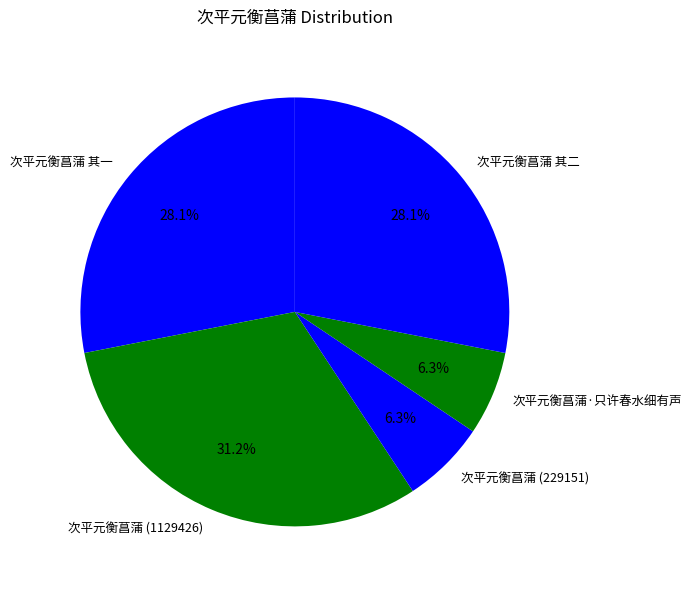

What is the largest slice in the pie chart?

次平元衡菖蒲 (1129426)